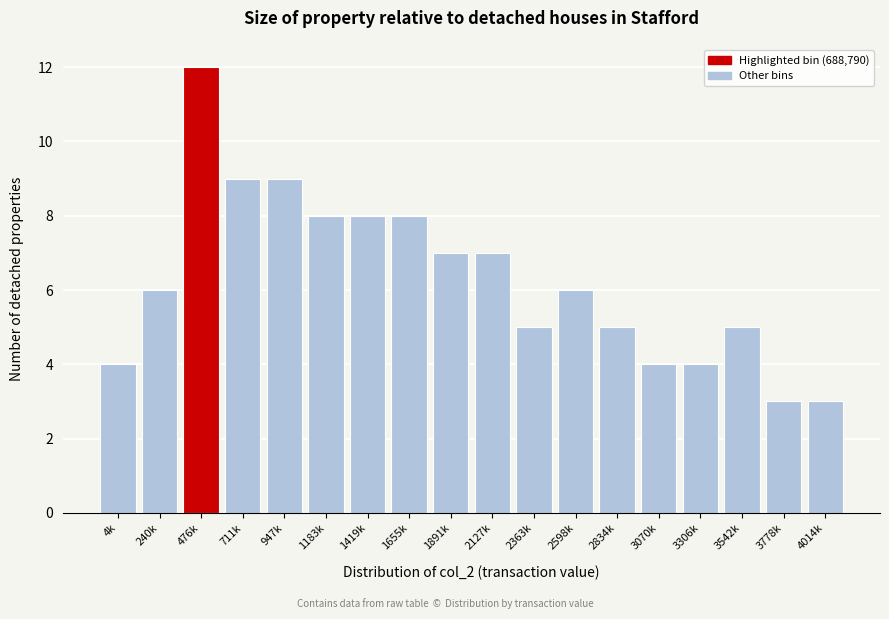

Reading left to right, extract all data points from this chart.

4	6	12	9	9	8	8	8	7	7	5	6	5	4	4	5	3	3